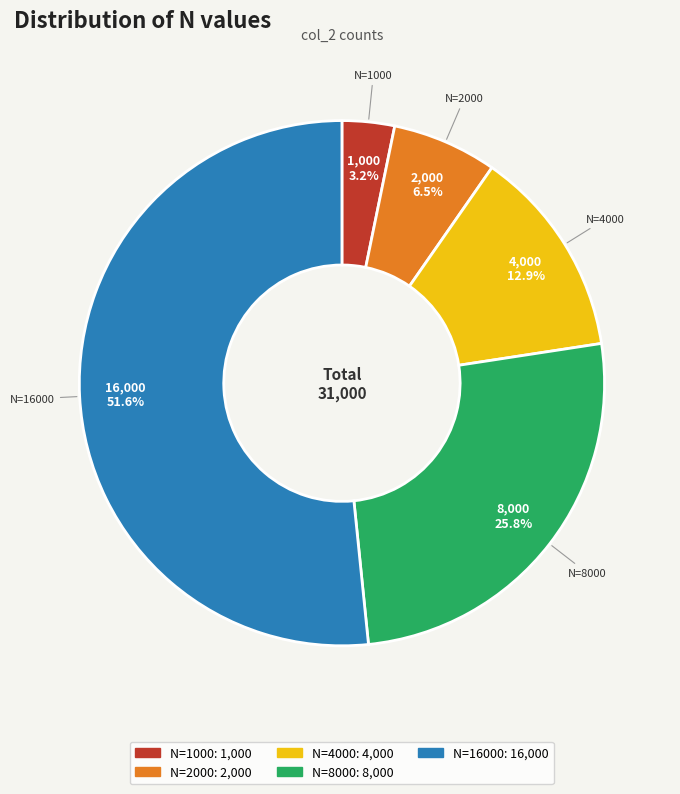

To the nearest percent, what portion does N=1000 represent?

3%